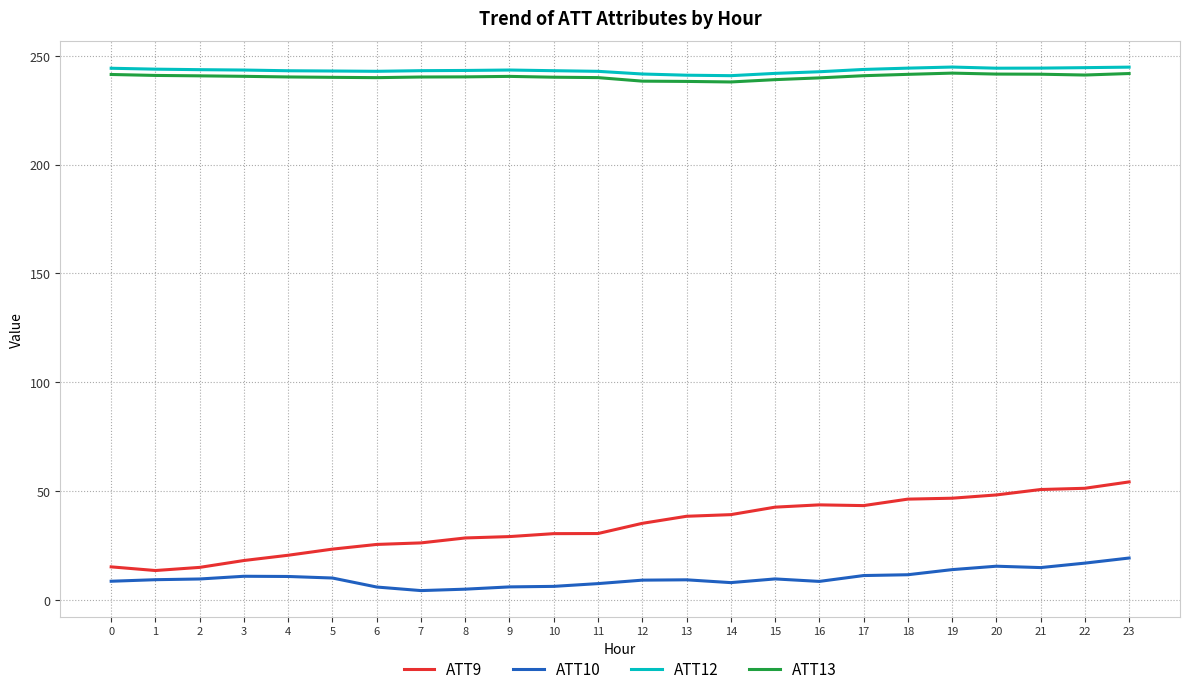

True or false: ATT10 has a value of 10.8 at 3.

True